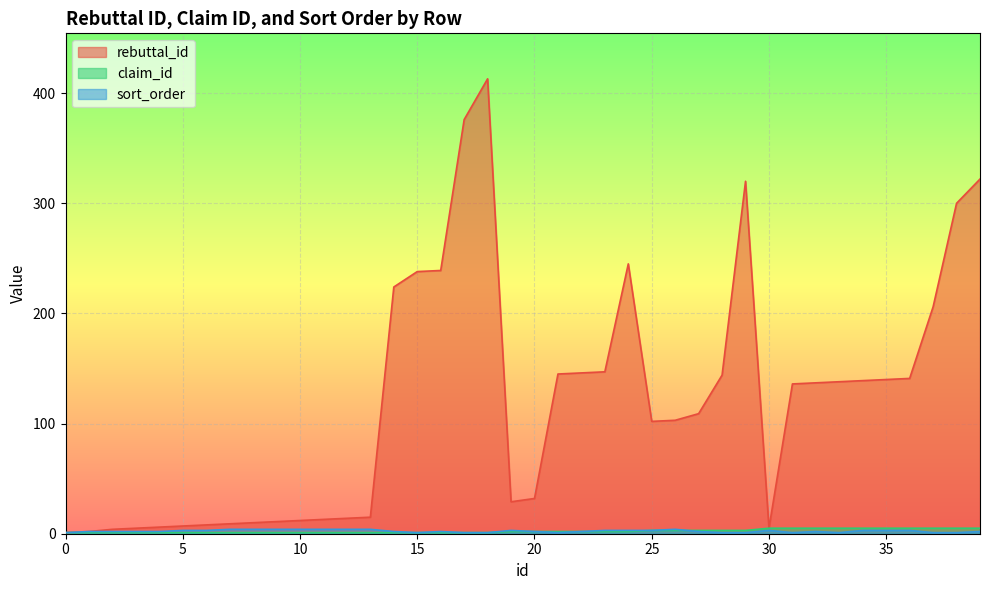

What are all the series names shown in the legend?

rebuttal_id, claim_id, sort_order